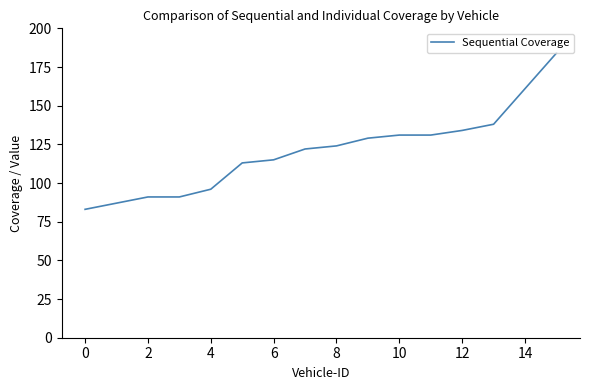

What is the difference between the maximum and minimum values?

101